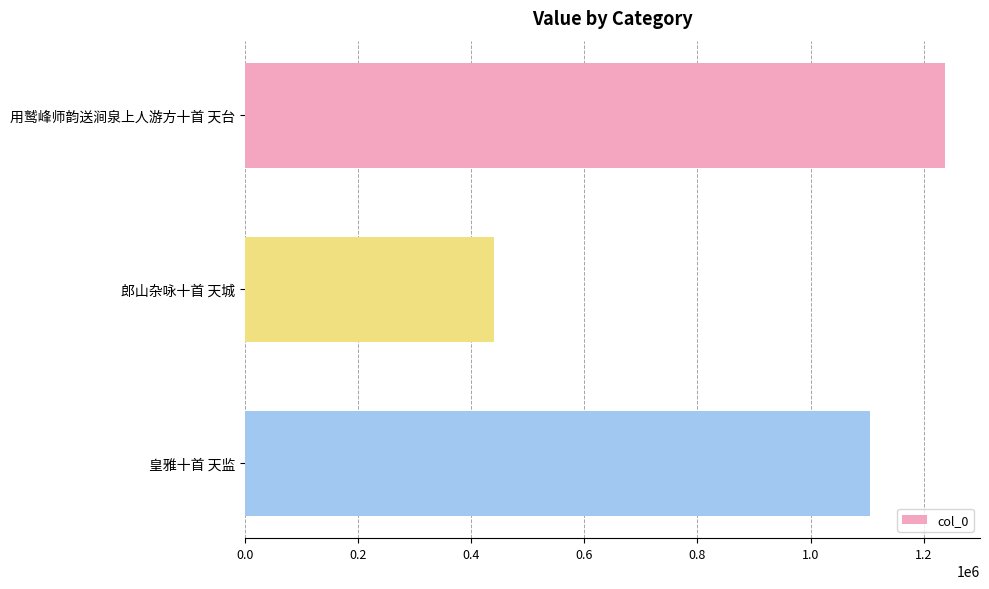

What is the average value?

927310